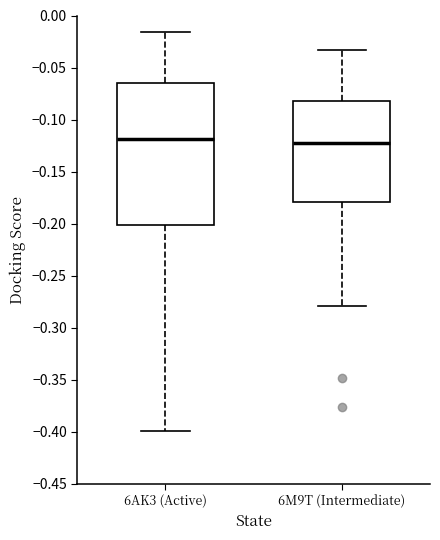

Which box is the tallest, from its lower edge to its upper edge?

6AK3 (Active)